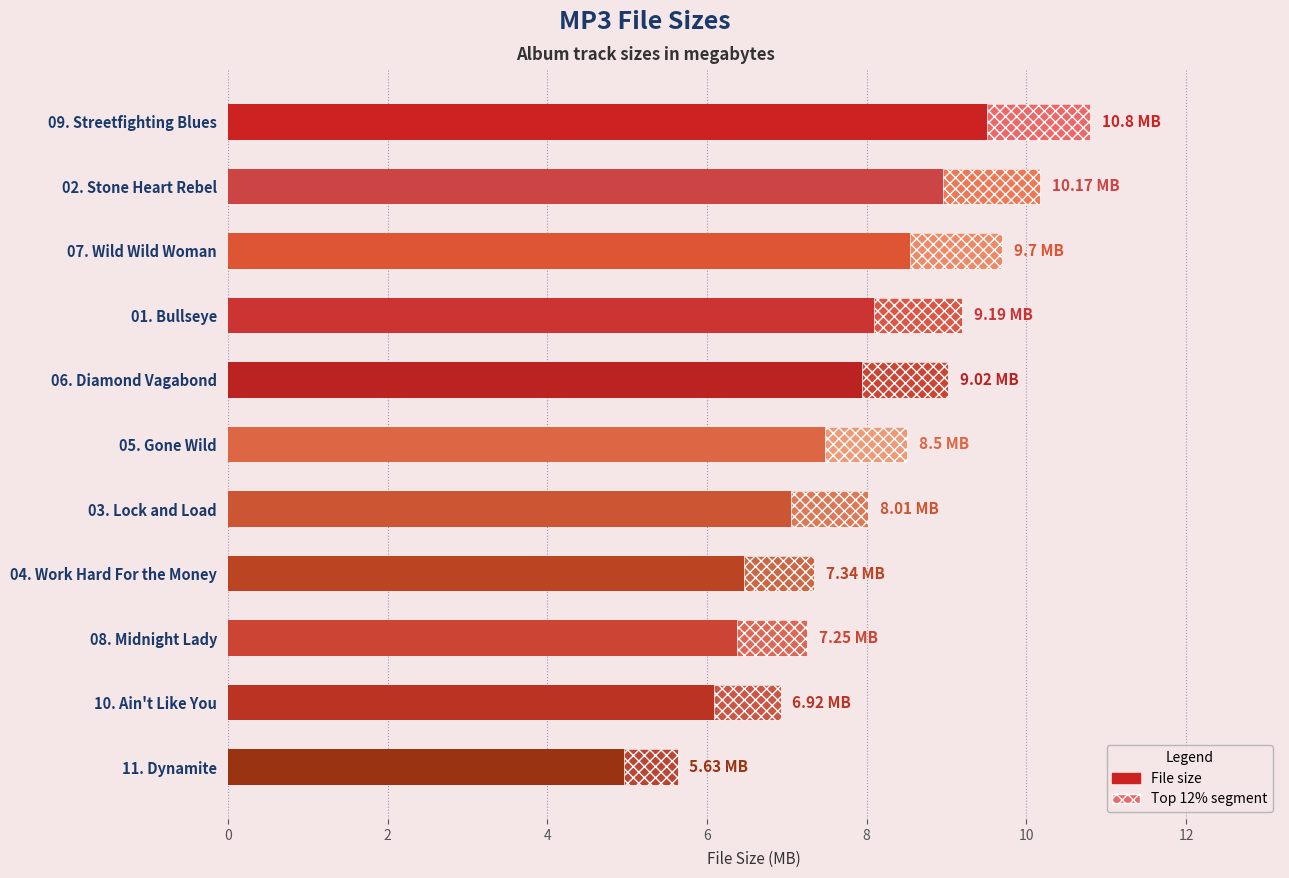

How many data points are less than 8?

4